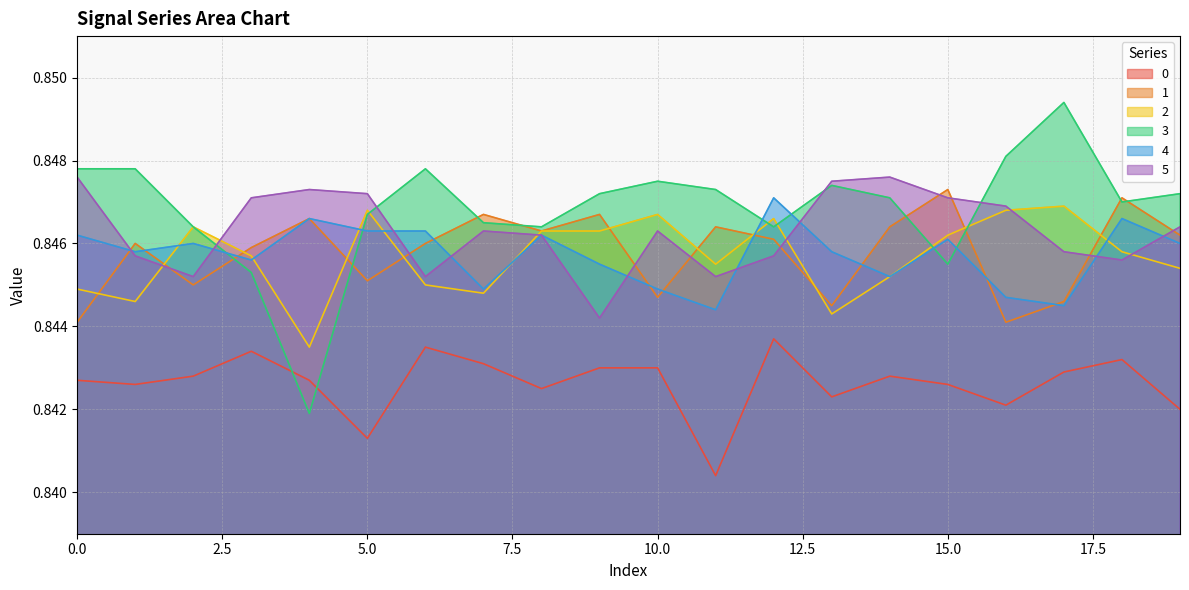

At which category is the sum across all series the highest?

12